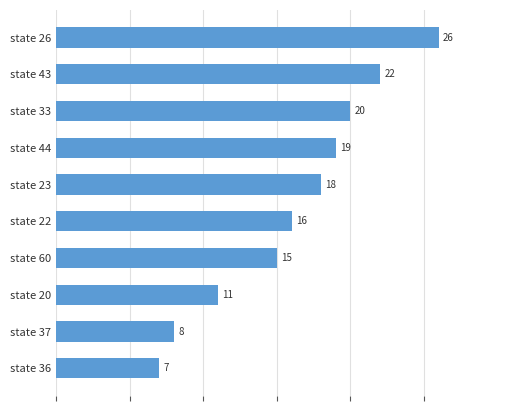

True or false: the data shows 19 at state 44.

True